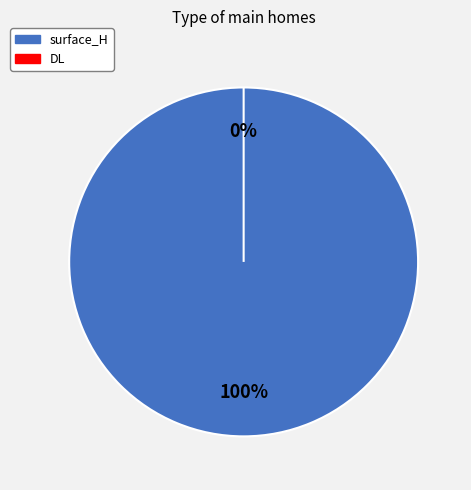

Does DL represent more than half of the total?

No